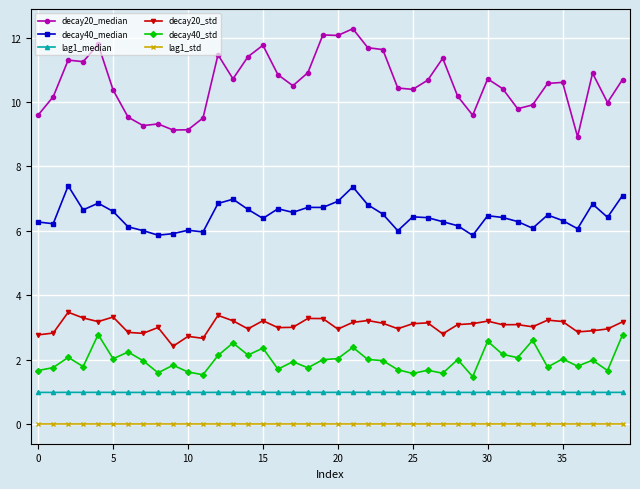

Which series has the widest spread of values?

decay20_median